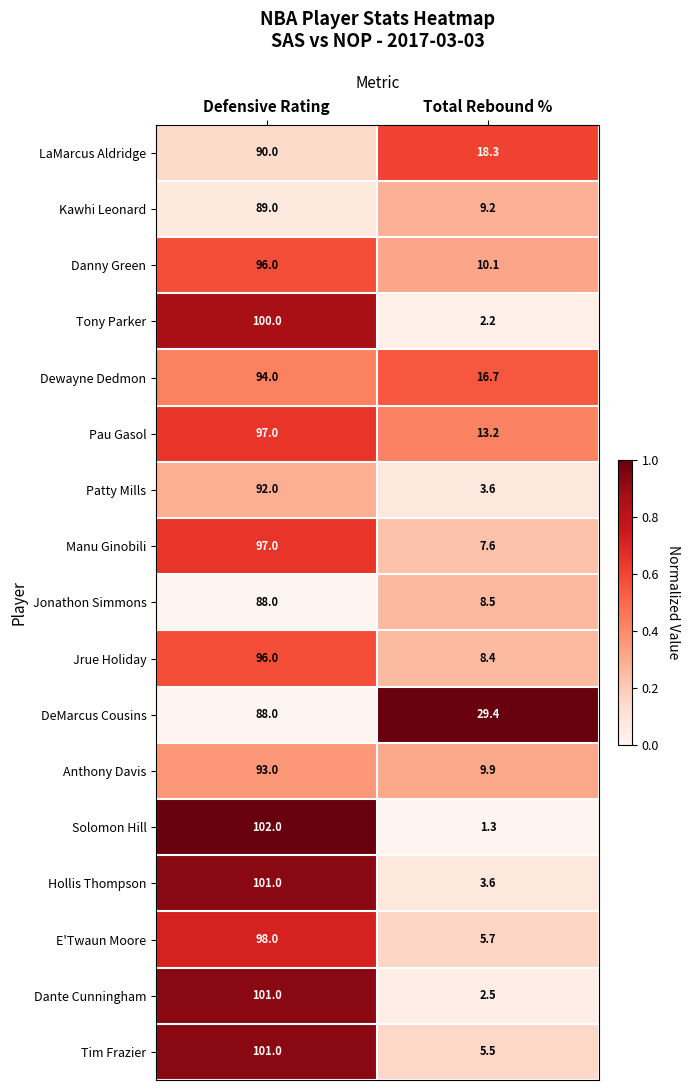

Is it true that Dante Cunningham equals 32.0 at Defensive Rating?

False